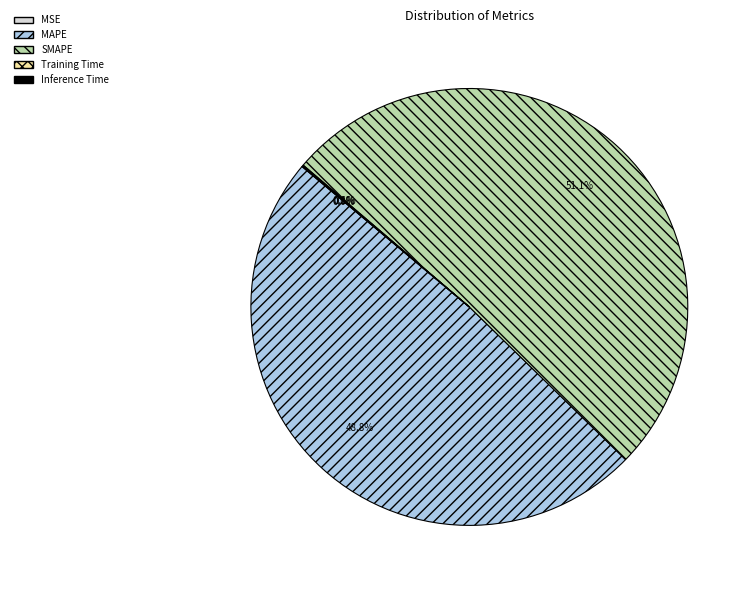

Is there any slice that represents more than half of the pie?

Yes